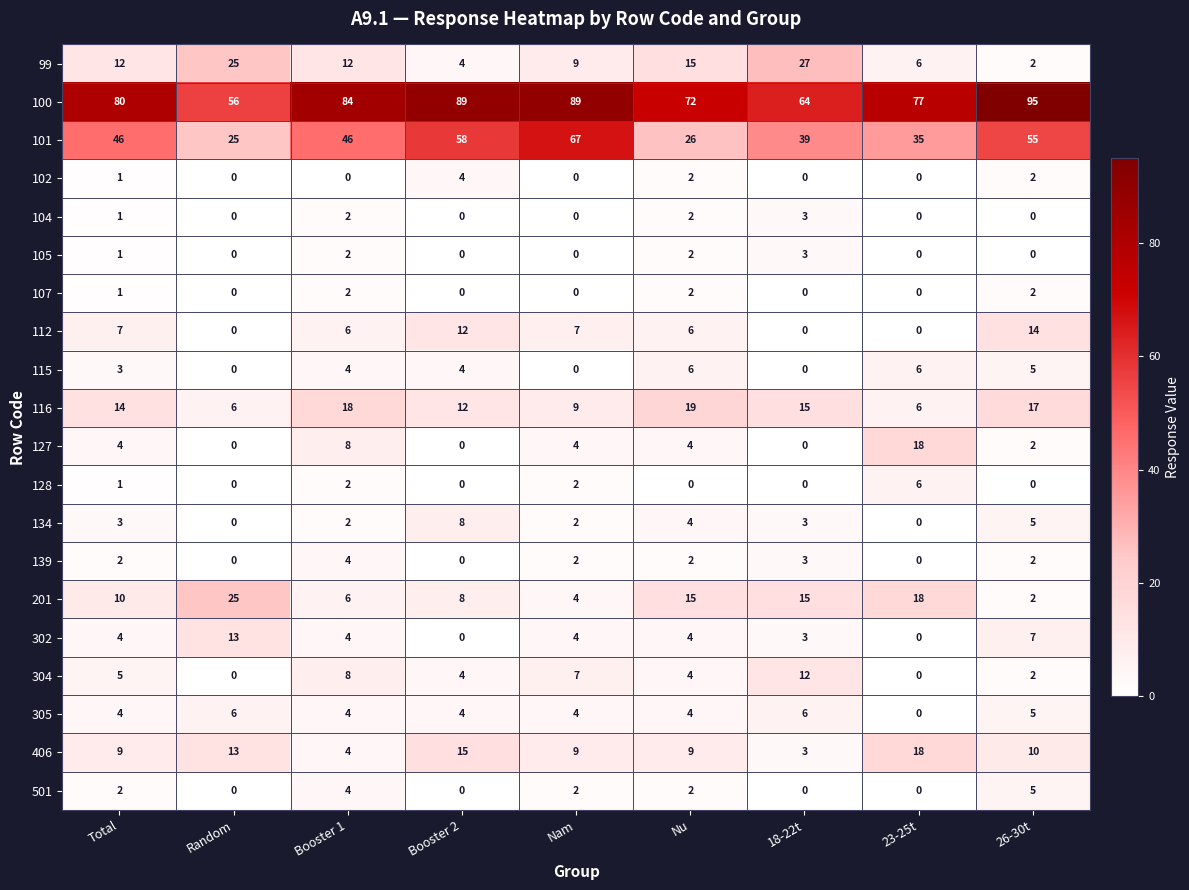

Which series has the widest spread of values?

101